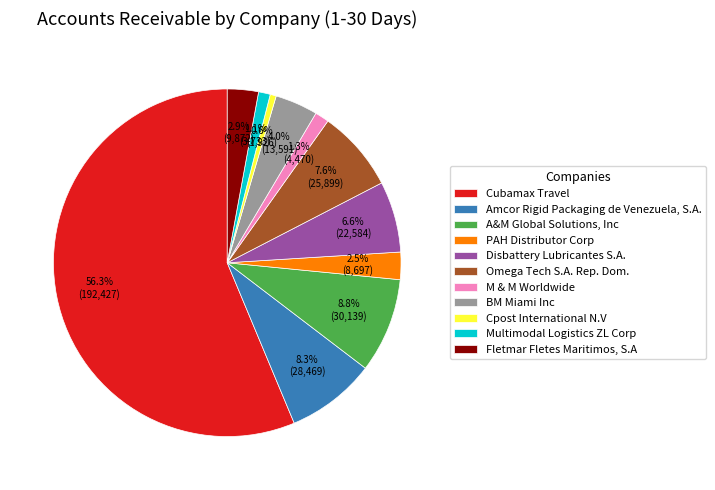

What is the smallest slice in the pie chart?

Cpost International N.V